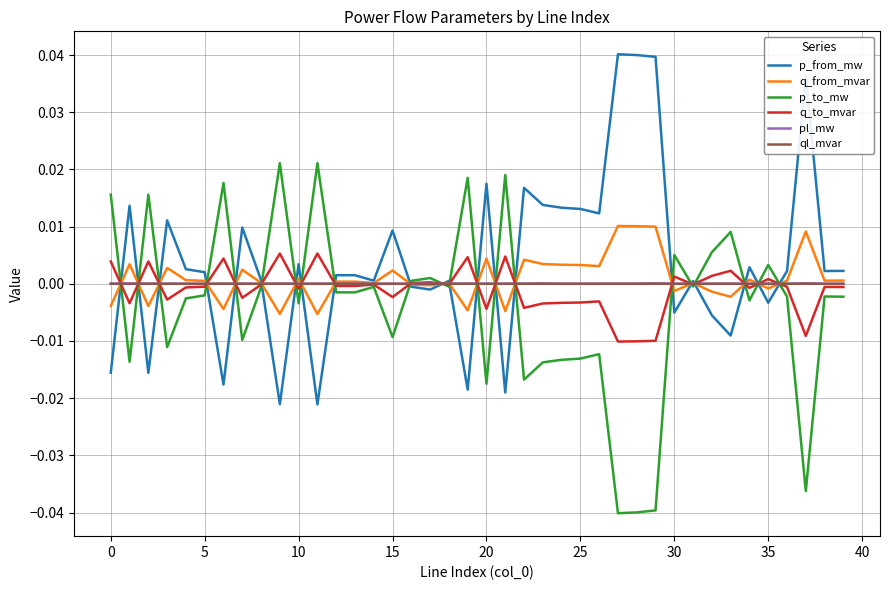

In pl_mw, how many points are lower than both neighbors (excluding endpoints)?

13